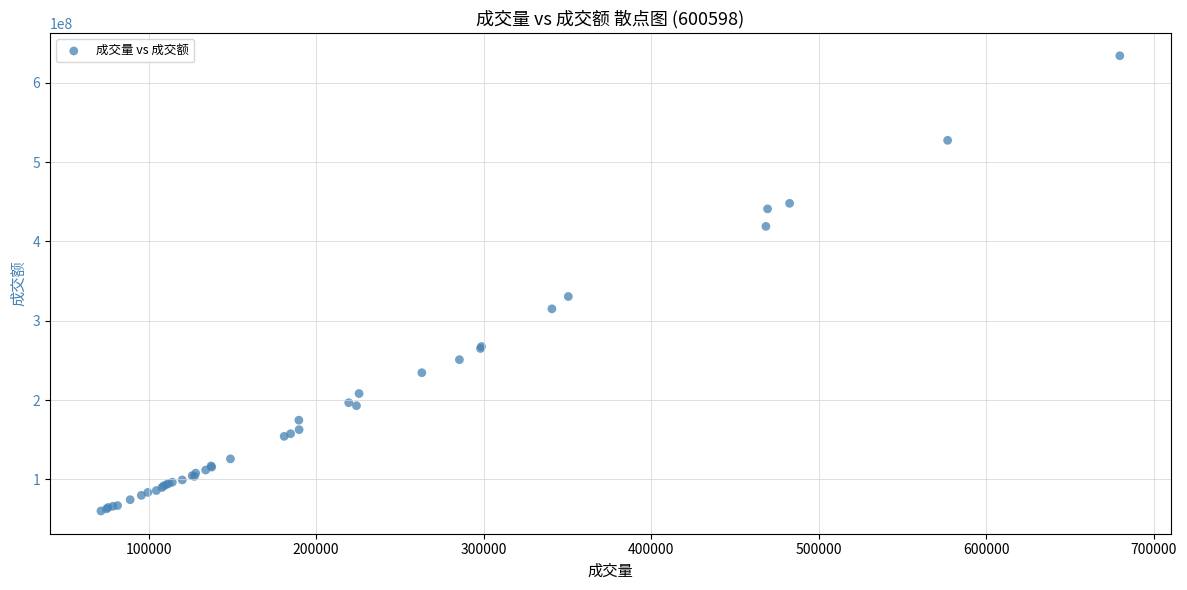

What Y value in the scatter plot is closest to 347165113?

330592352